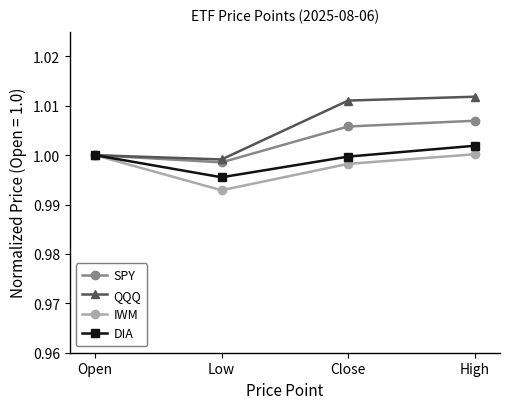

What is the sum of the DIA values at Close and Low?

2.0